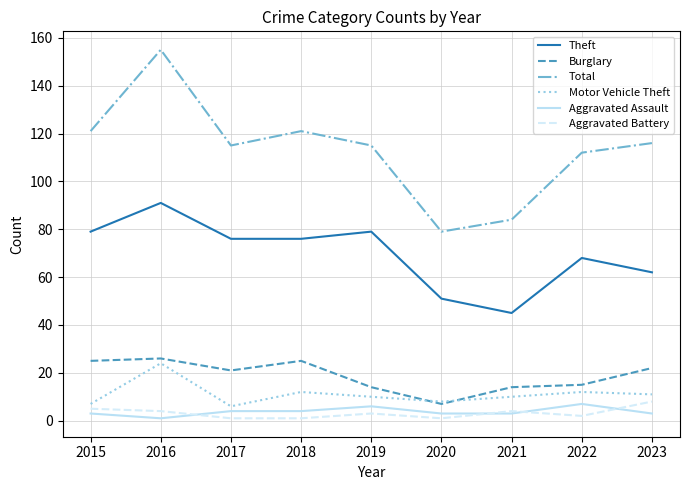

Reading left to right, list all the values displayed in this chart.

Theft: 79	91	76	76	79	51	45	68	62
Burglary: 25	26	21	25	14	7	14	15	22
Total: 121	155	115	121	115	79	84	112	116
Motor Vehicle Theft: 7	24	6	12	10	8	10	12	11
Aggravated Assault: 3	1	4	4	6	3	3	7	3
Aggravated Battery: 5	4	1	1	3	1	4	2	8